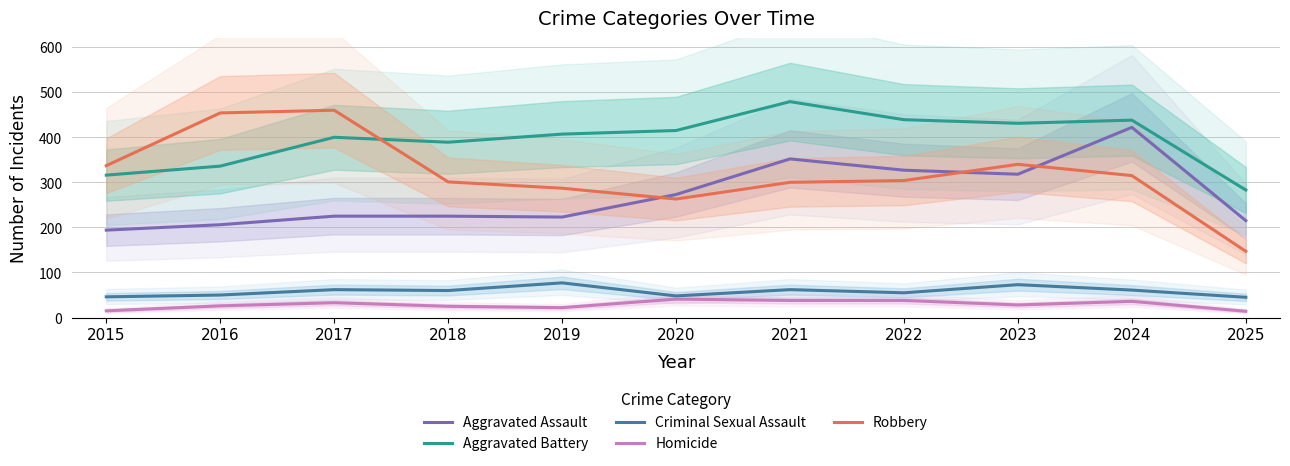

What is the value of the Aggravated Assault point at the 10th from the left?

422